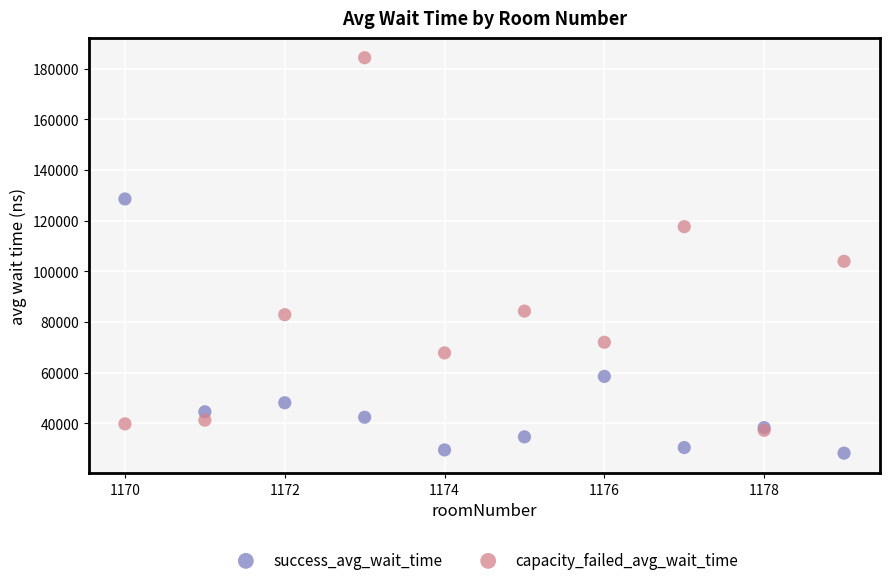

Across all series, what Y value is closest to 106299?

103974.3